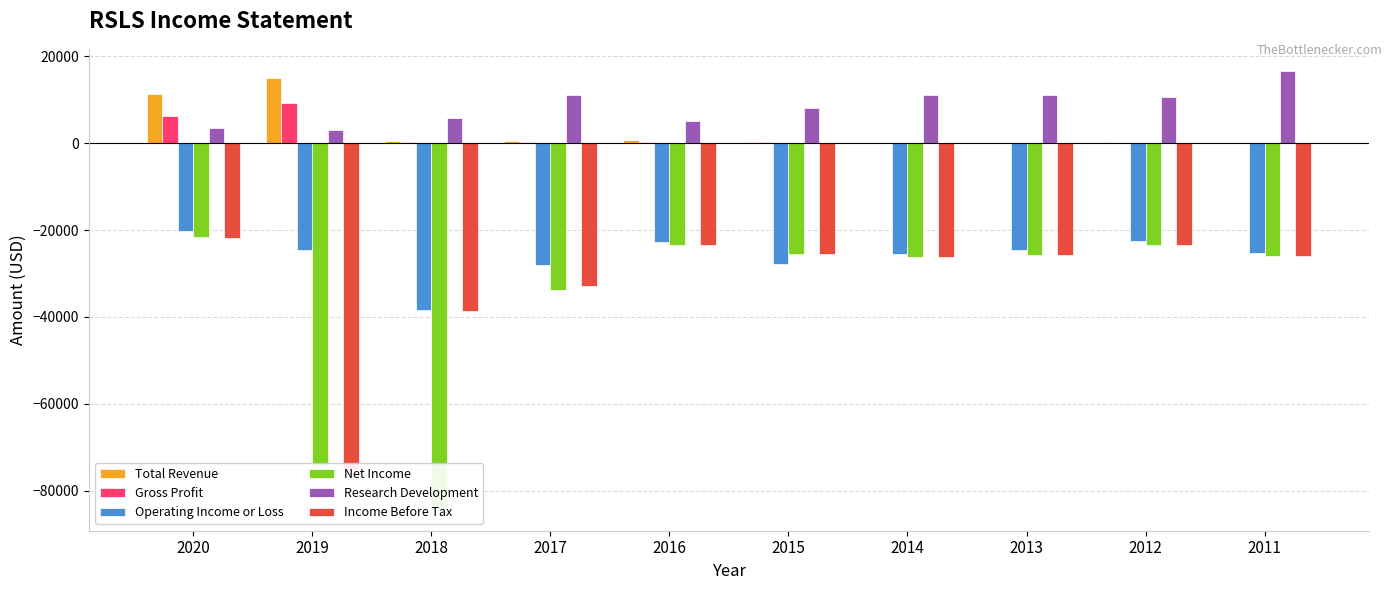

Between 2013 and 2018, which is larger?

2018